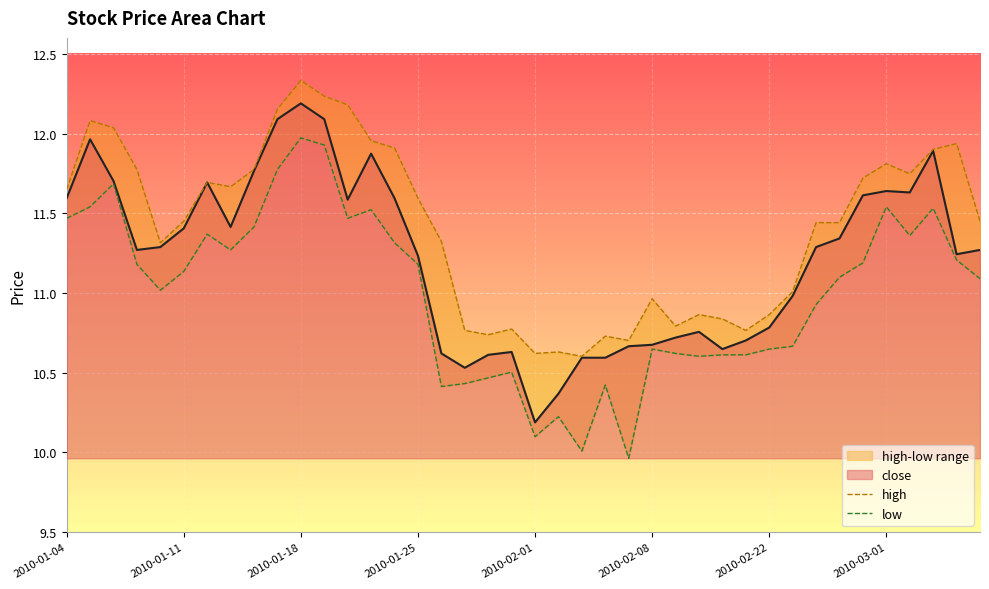

What is the average value of the low series?

11.0